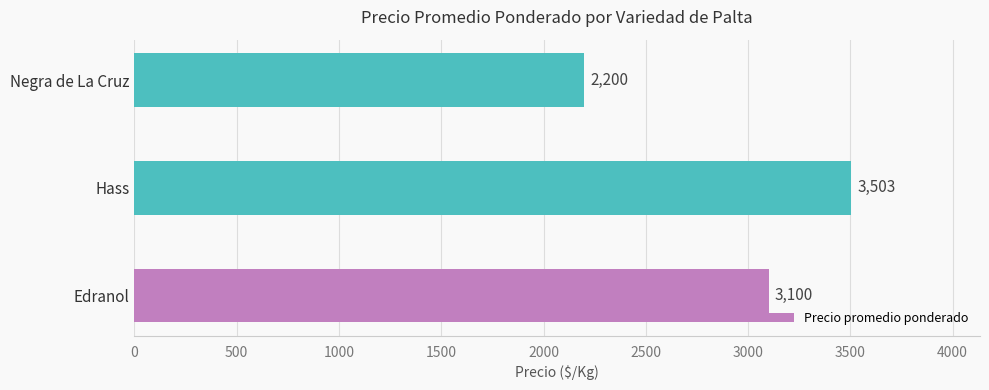

Rank the categories by value from highest to lowest.

Hass, Edranol, Negra de La Cruz